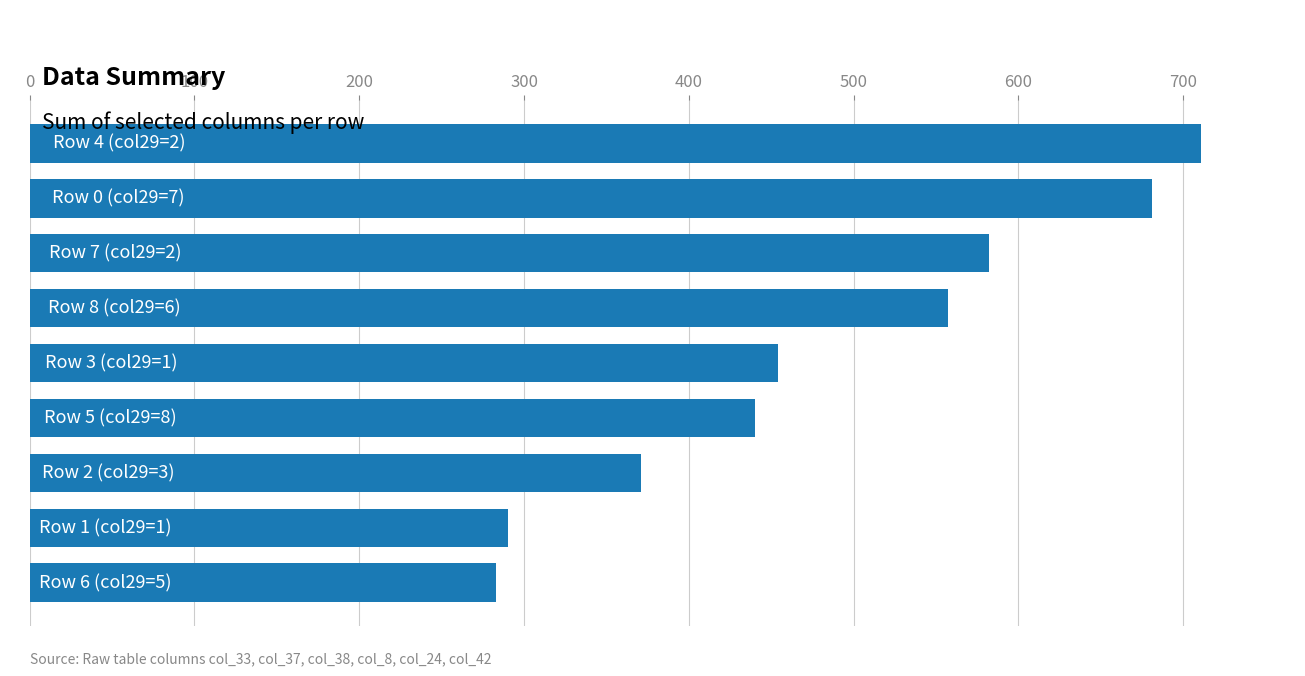

How many data points are less than 454?

4